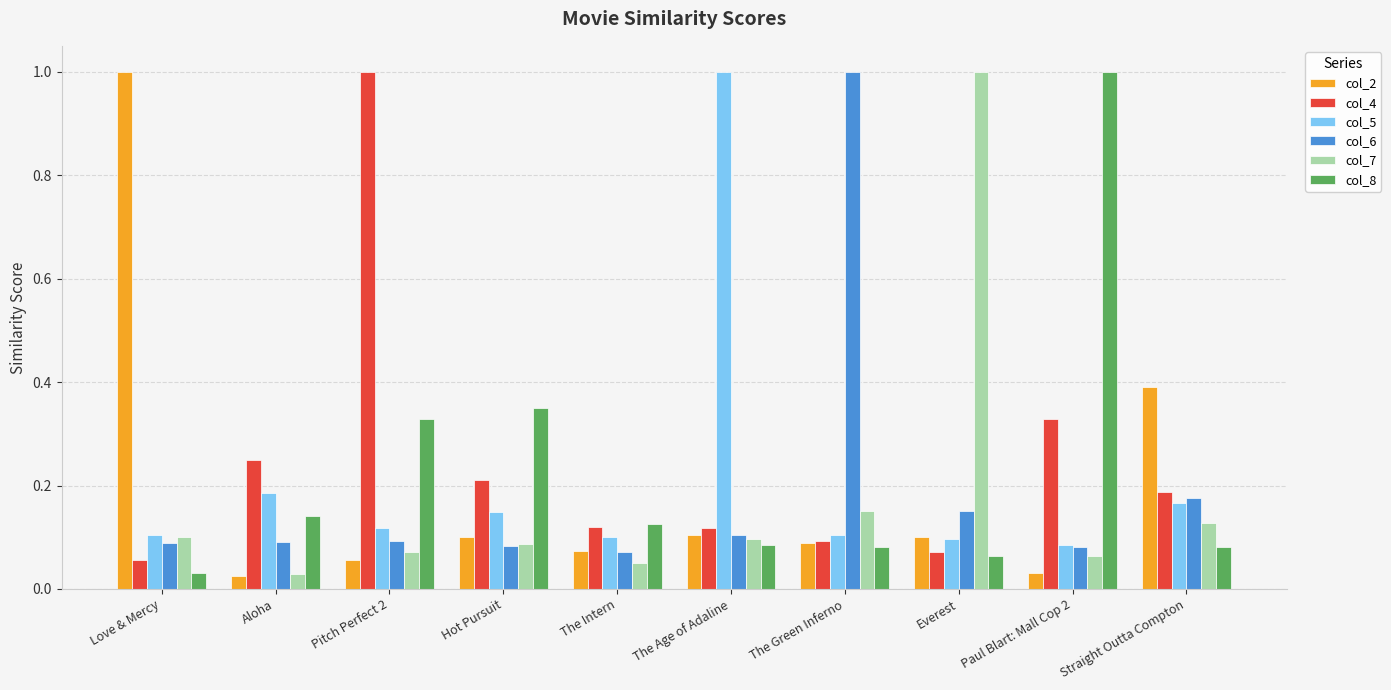

Which series changed the most between Love & Mercy and Hot Pursuit?

col_2